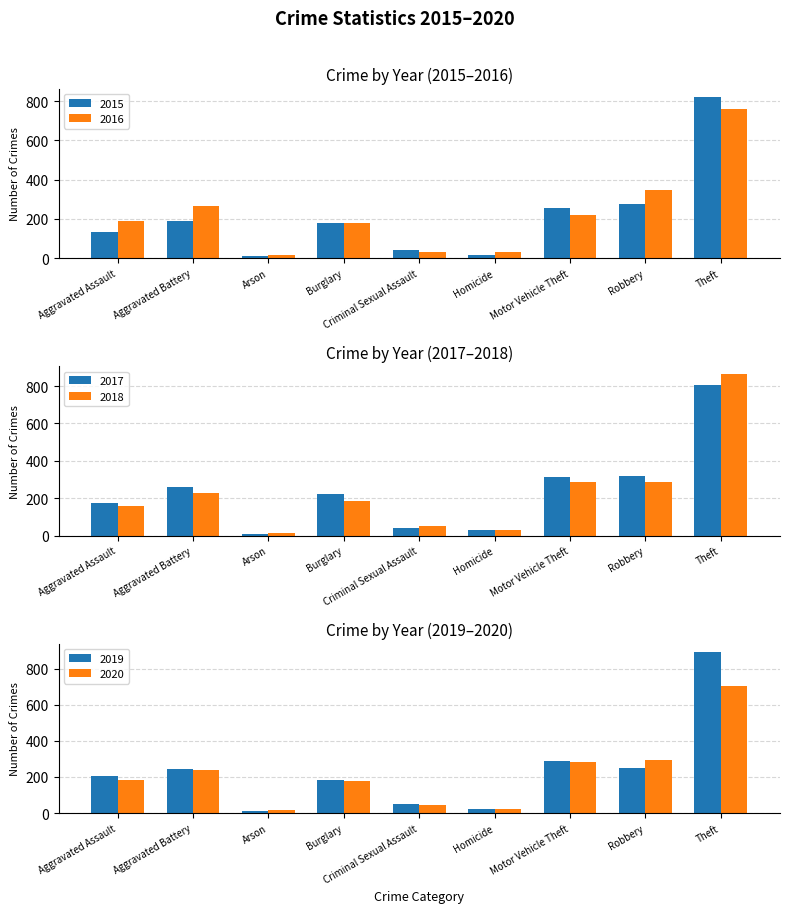

What is the sum of all 2019 values?

2152